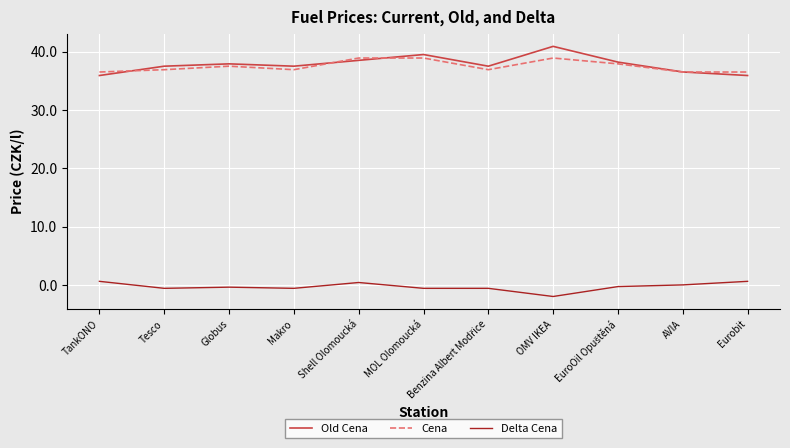

List the series in order of their peak value, lowest first.

Delta Cena, Cena, Old Cena